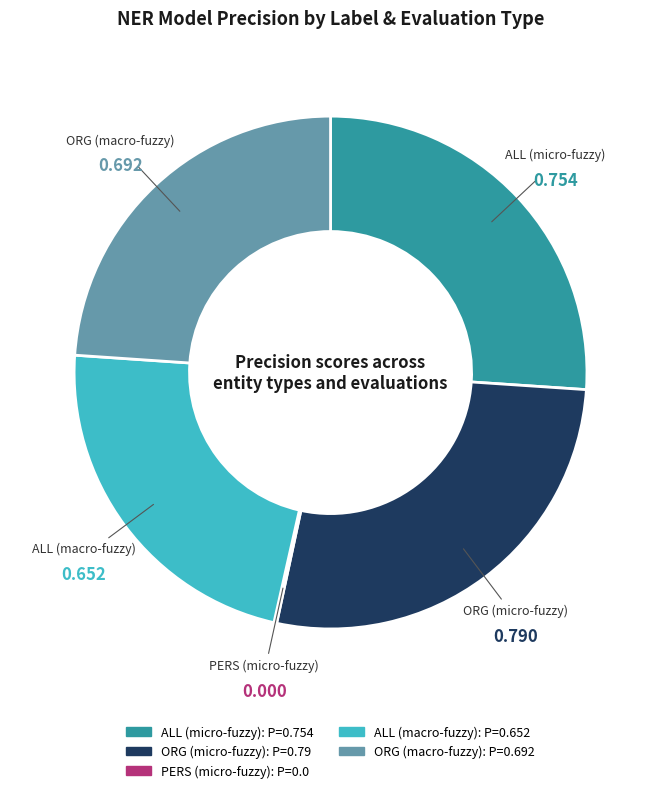

Does any single category account for the majority?

No